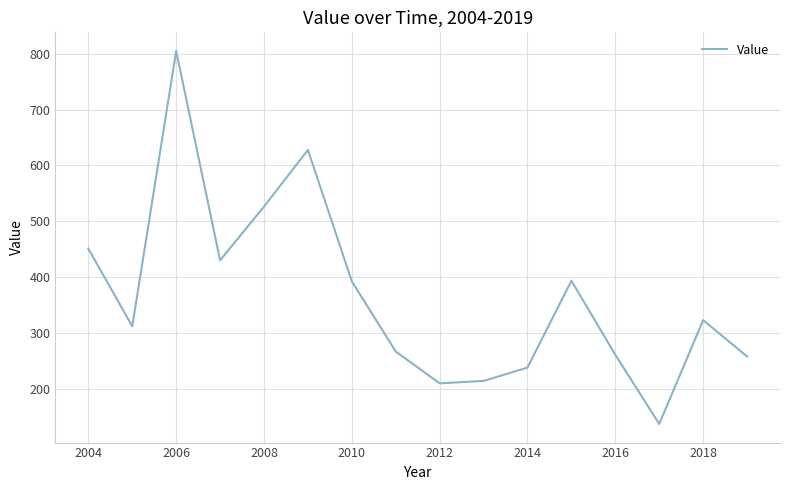

What is the maximum value shown in the chart?

804.9